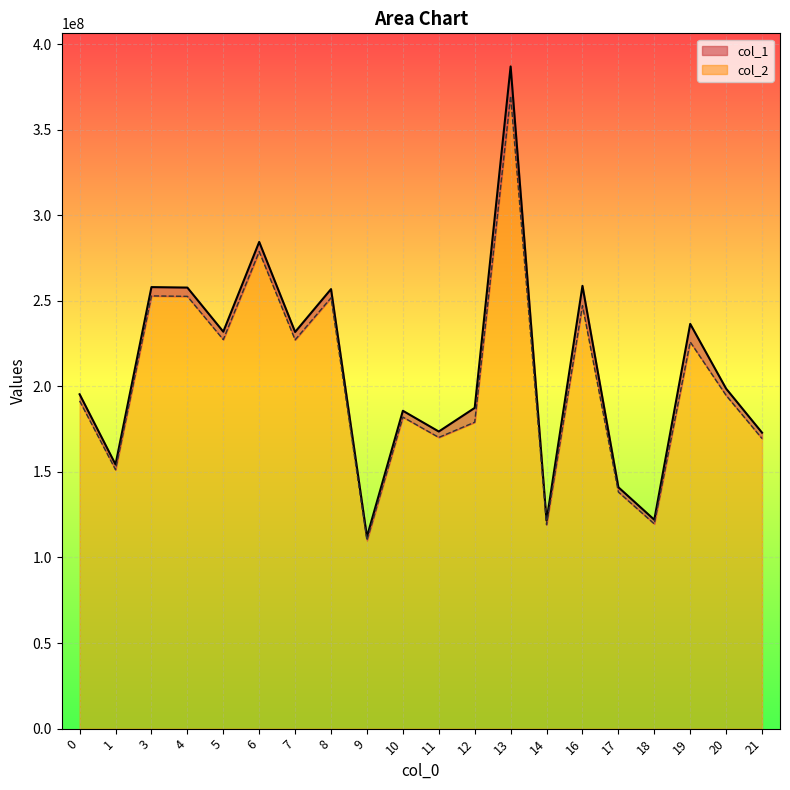

At which category does col_2 reach its first local valley?

1